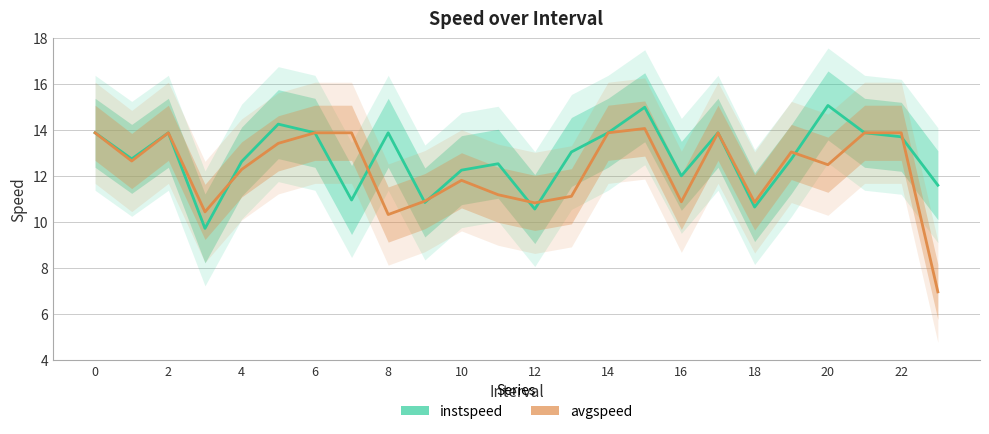

What is the difference between the maximum and minimum values in the instspeed series?

5.3